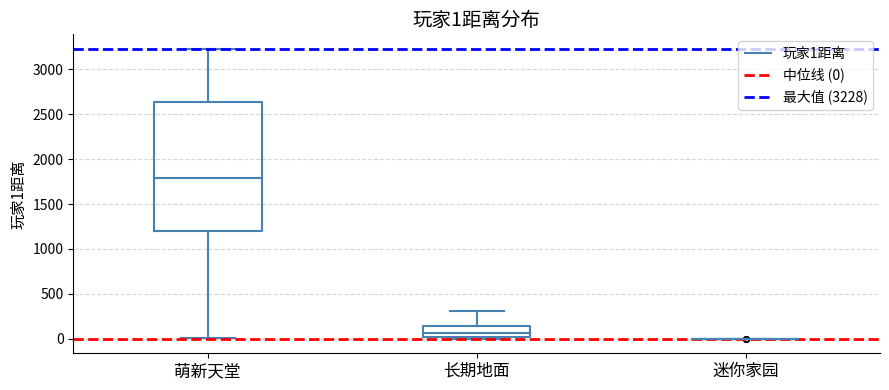

Which box is the tallest, from its lower edge to its upper edge?

萌新天堂